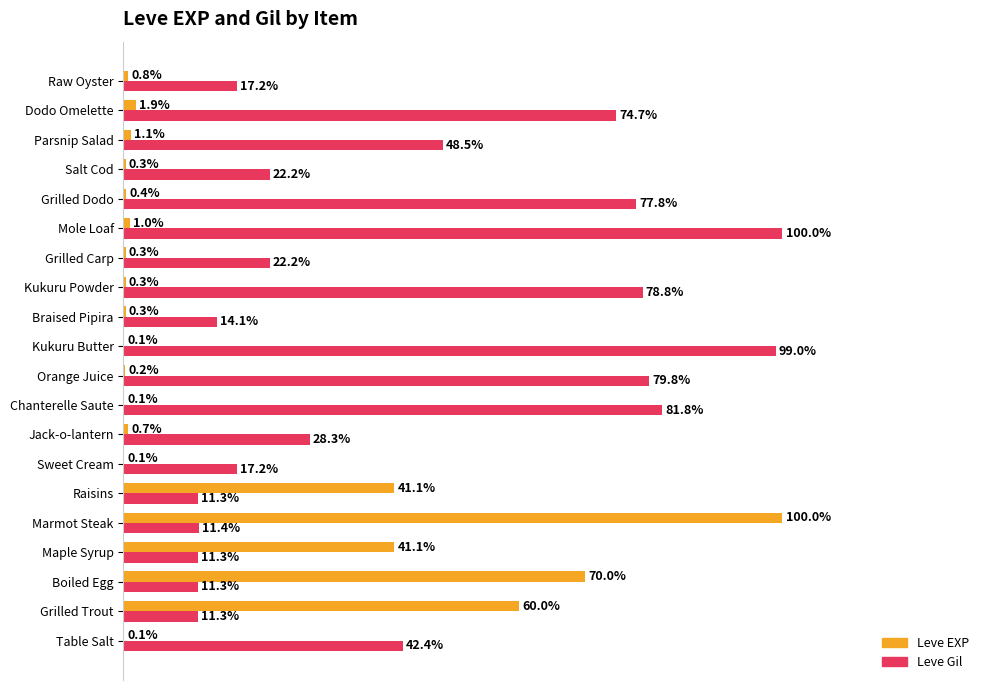

Where is Leve Gil nearest to the value 55?

Parsnip Salad